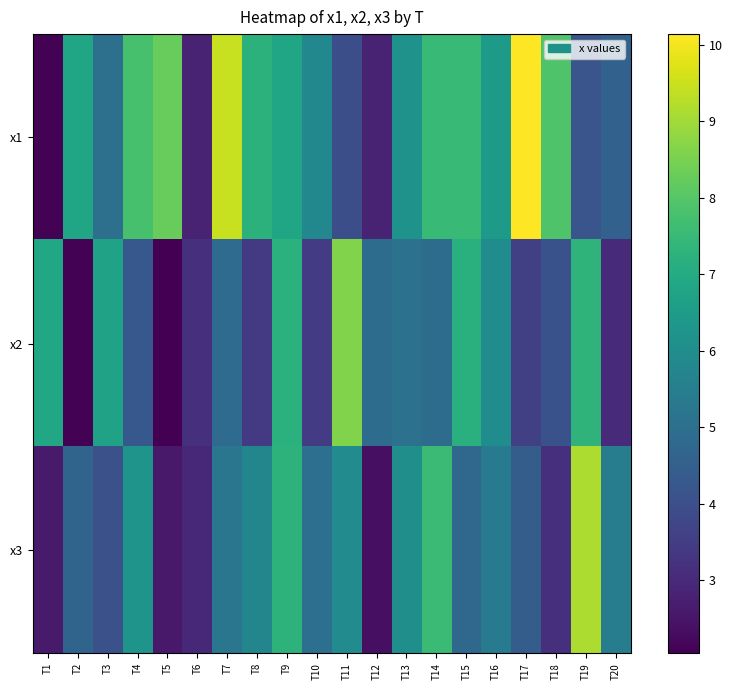

How many categories are shown in the chart?

20